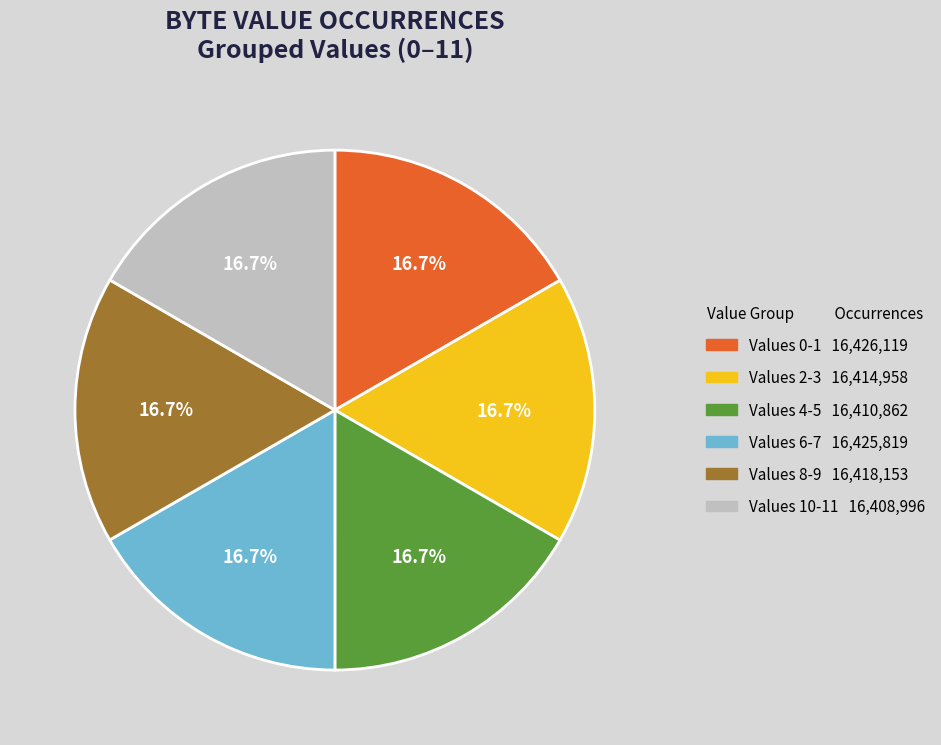

Is there a majority slice in this chart?

No